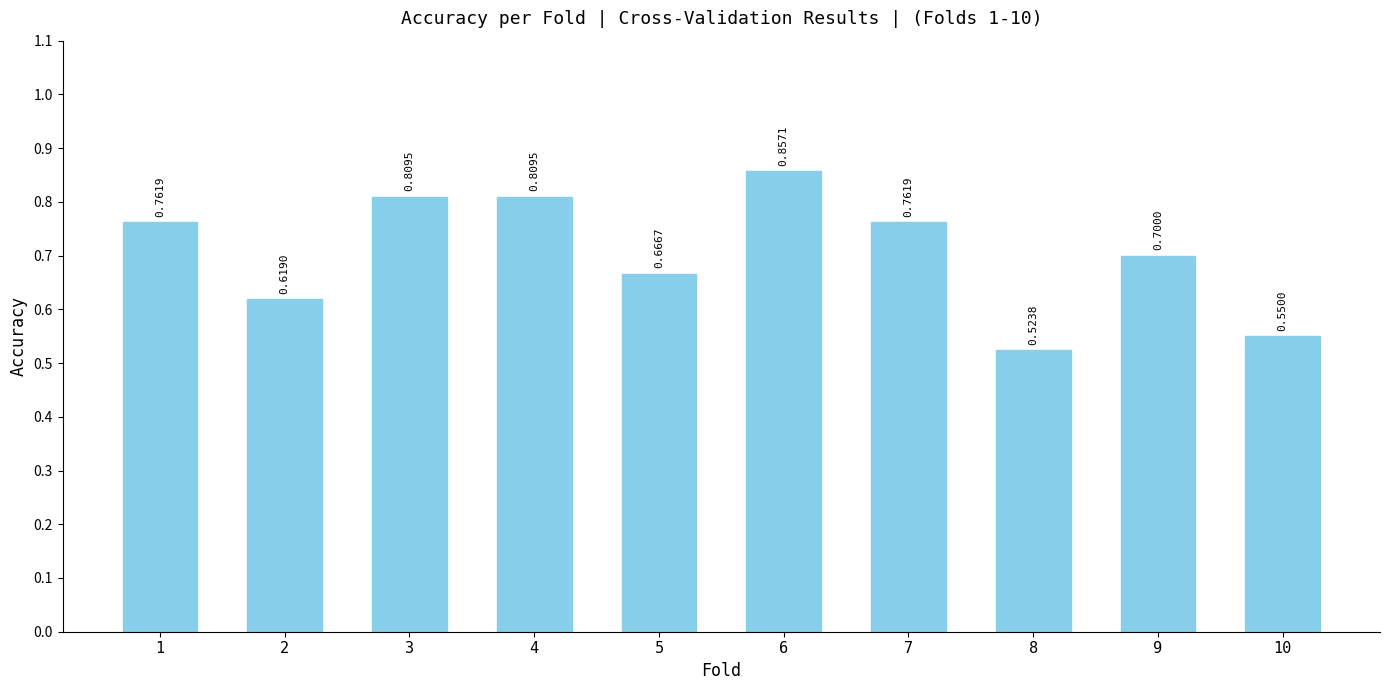

Count the number of categories in the chart.

10